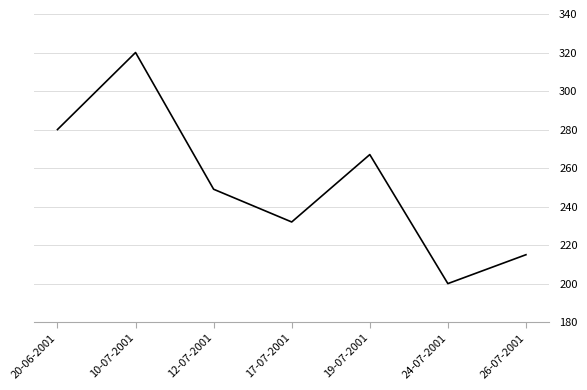

List the labels in order of value, smallest first.

24-07-2001, 26-07-2001, 17-07-2001, 12-07-2001, 19-07-2001, 20-06-2001, 10-07-2001